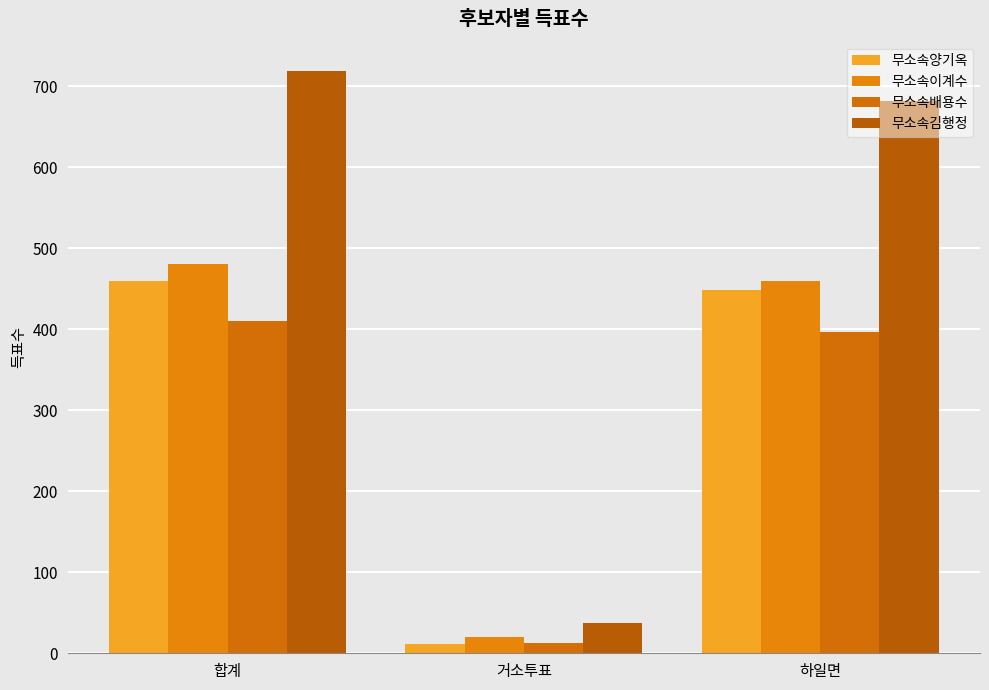

How many bars are there in each group?

4